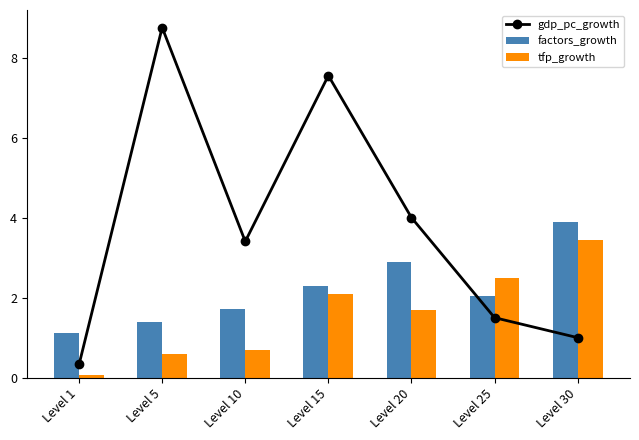

Which has a higher value, Level 30 or Level 1?

Level 30